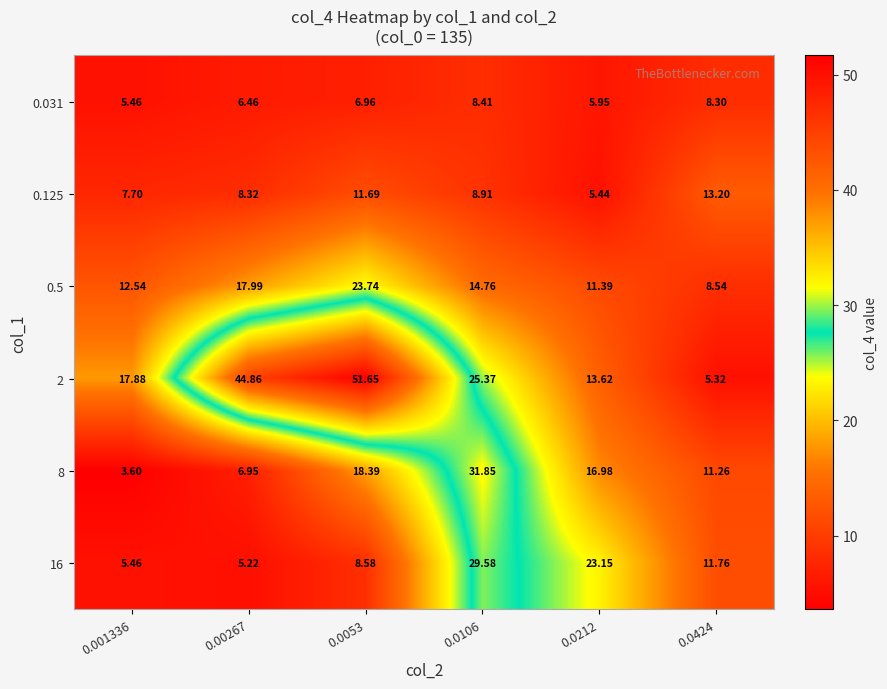

Which series has the largest range (max minus min)?

2